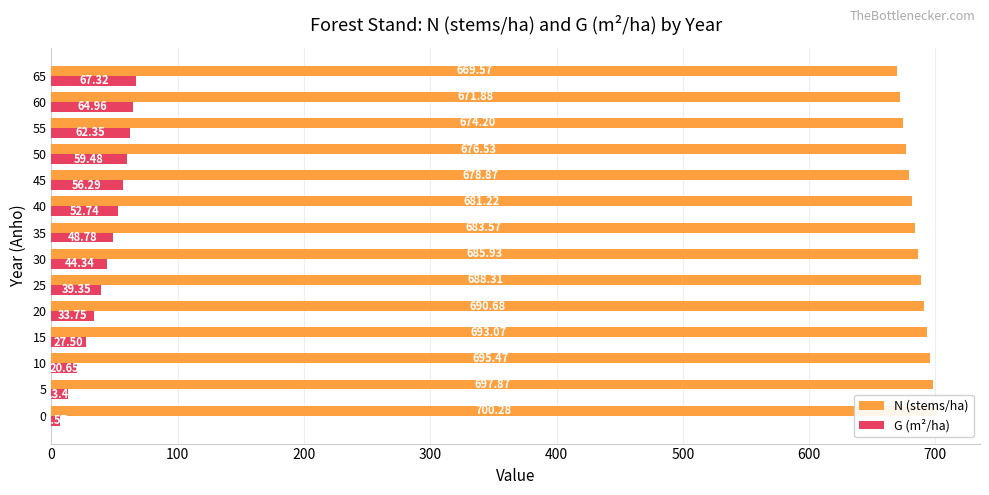

At 15, list the series in order from smallest to largest.

G (m²/ha), N (stems/ha)